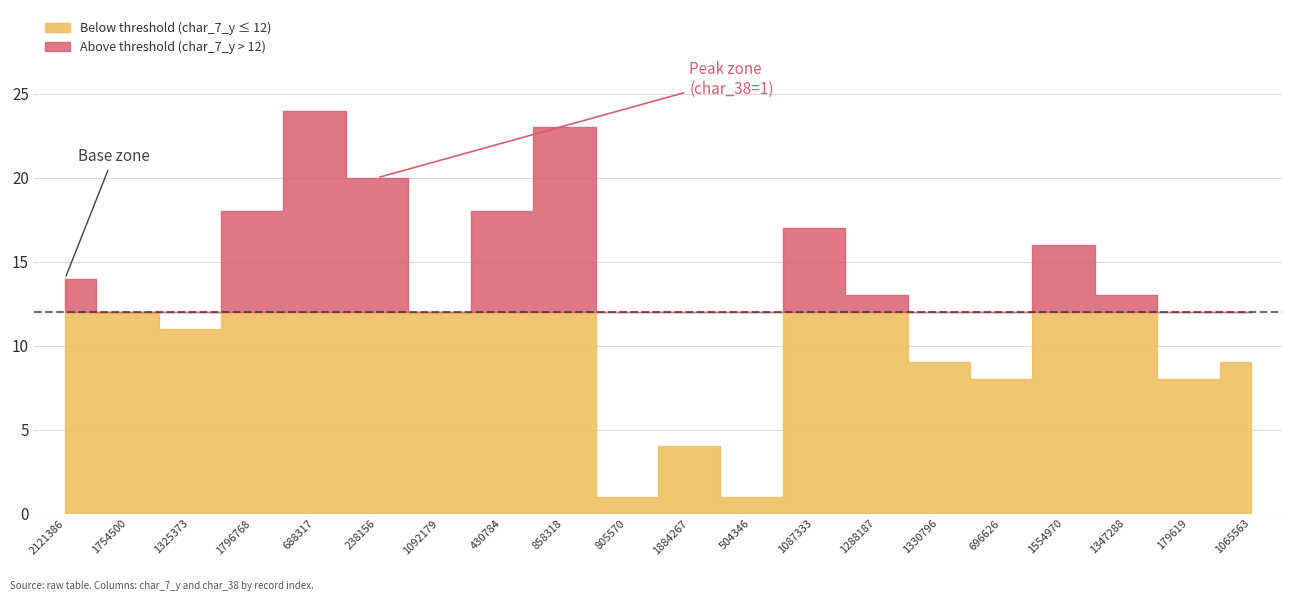

Reading right to left, list all the values displayed in this chart.

char_7_y: 9	8	13	16	8	9	13	17	1	4	1	23	18	12	20	24	18	11	12	14
char_38: 1	0	0	0	0	0	0	0	0	0	0	1	0	1	1	0	0	0	1	0